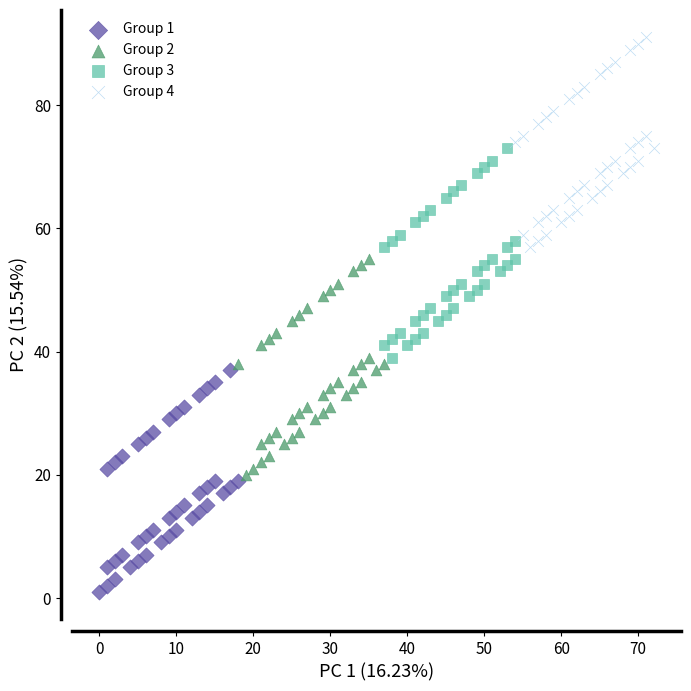

Which series contains the lowest Y value?

Group 1